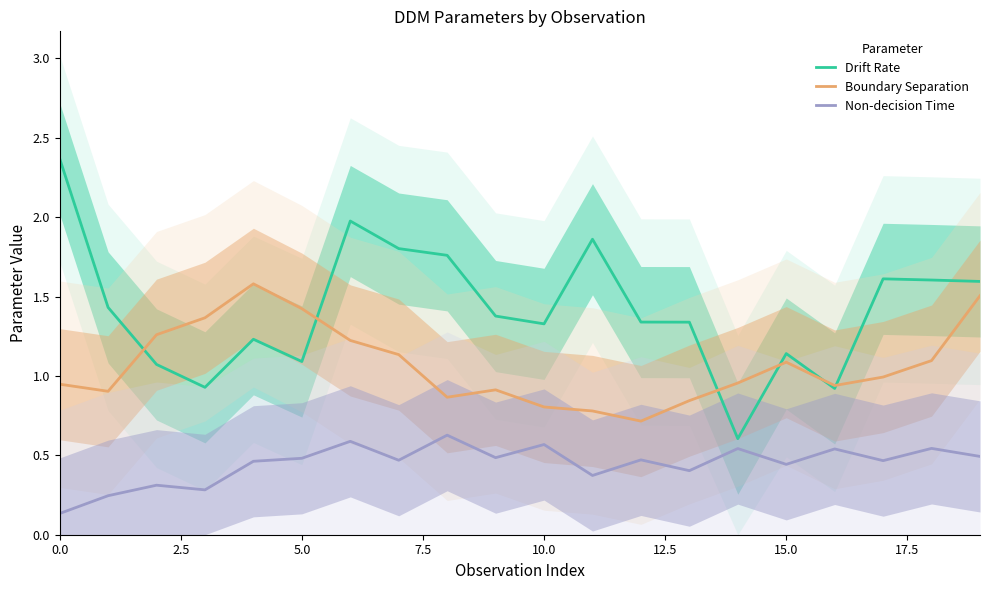

How many distinct data groups are displayed?

3